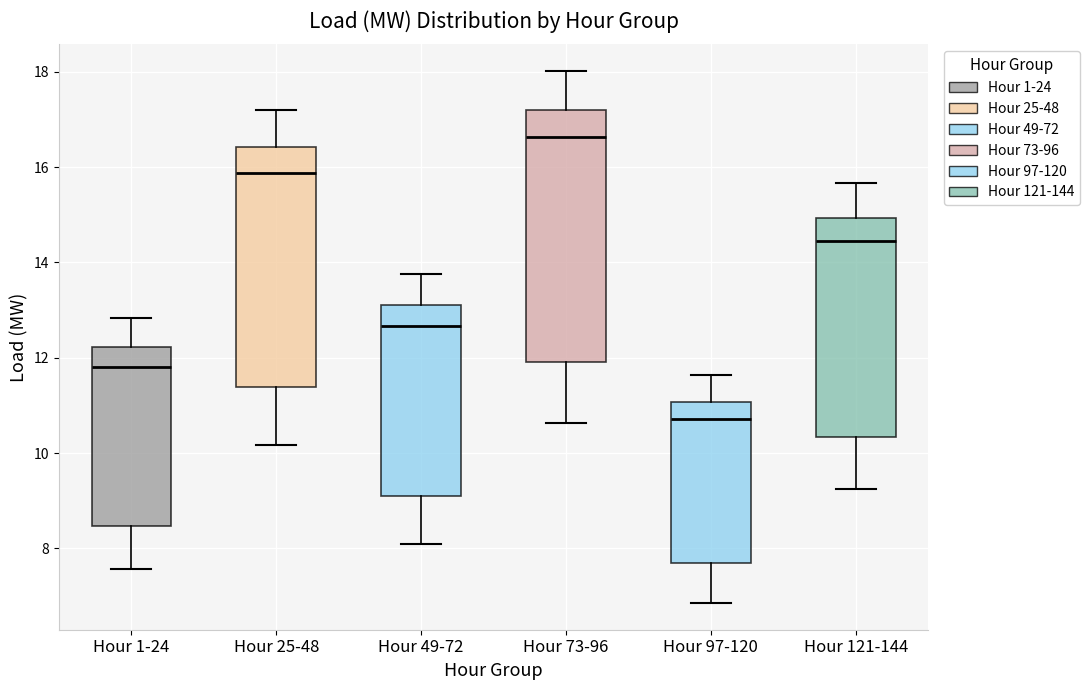

Reading left to right, transcribe this box plot: for each box, give where its median line is, the range the box spans, and where its two whiskers end, as read against the y-axis. The values are not printed on the chart, so give them approximately, as read against the axis.

Hour 1-24: median 11.8, box 8.4 to 12.2, whiskers 7.6 to 12.8
Hour 25-48: median 15.8, box 11.4 to 16.4, whiskers 10.2 to 17.2
Hour 49-72: median 12.6, box 9.0 to 13.2, whiskers 8.2 to 13.8
Hour 73-96: median 16.6, box 12.0 to 17.2, whiskers 10.6 to 18.0
Hour 97-120: median 10.8, box 7.6 to 11.0, whiskers 6.8 to 11.6
Hour 121-144: median 14.4, box 10.4 to 15.0, whiskers 9.2 to 15.6